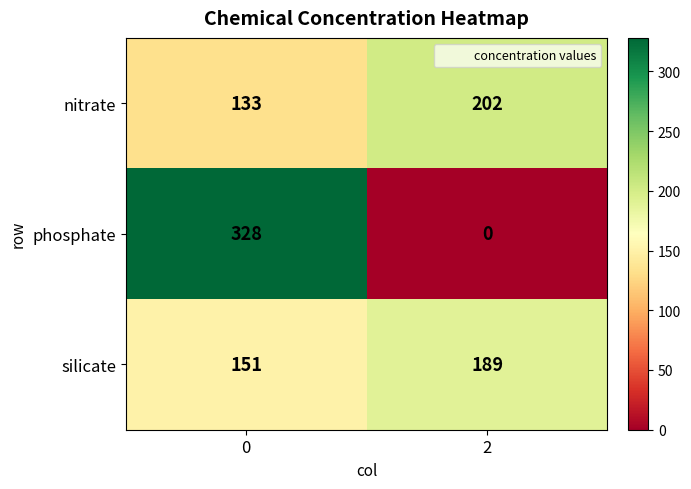

What is the greatest value displayed?

328